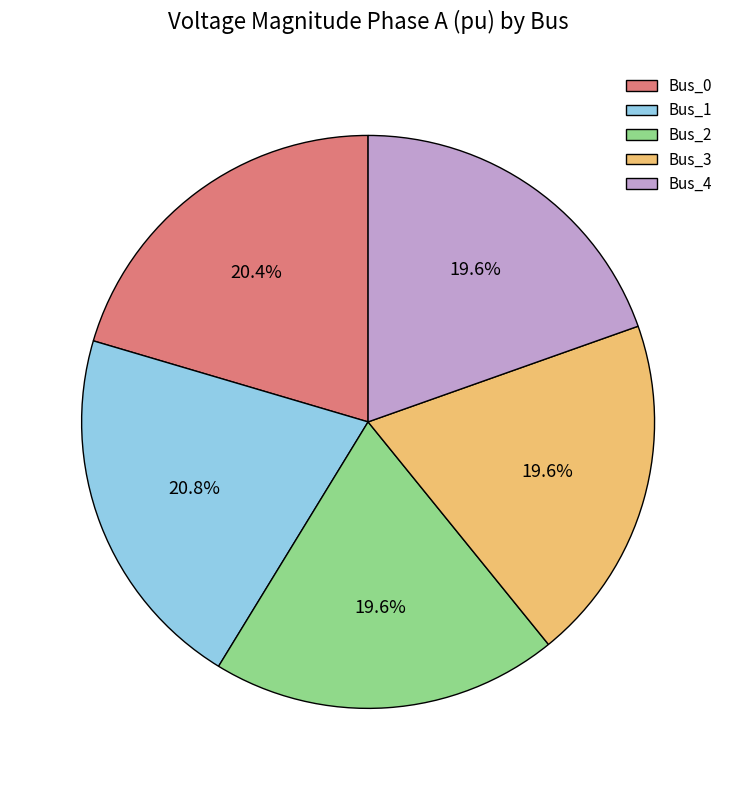

Is there any slice that represents more than half of the pie?

No